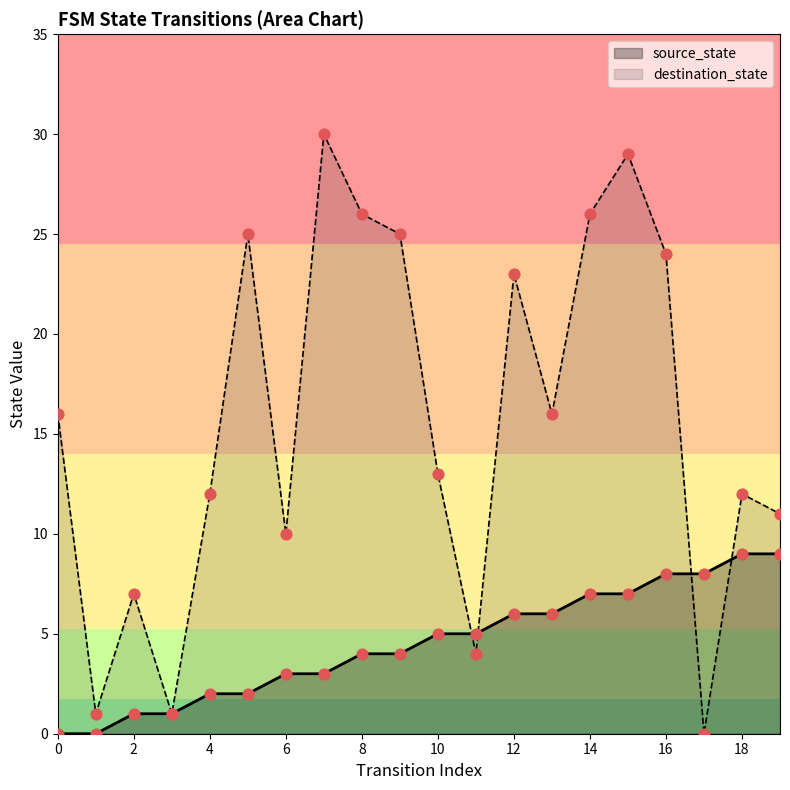

Which series contains the lowest Y value?

source_state